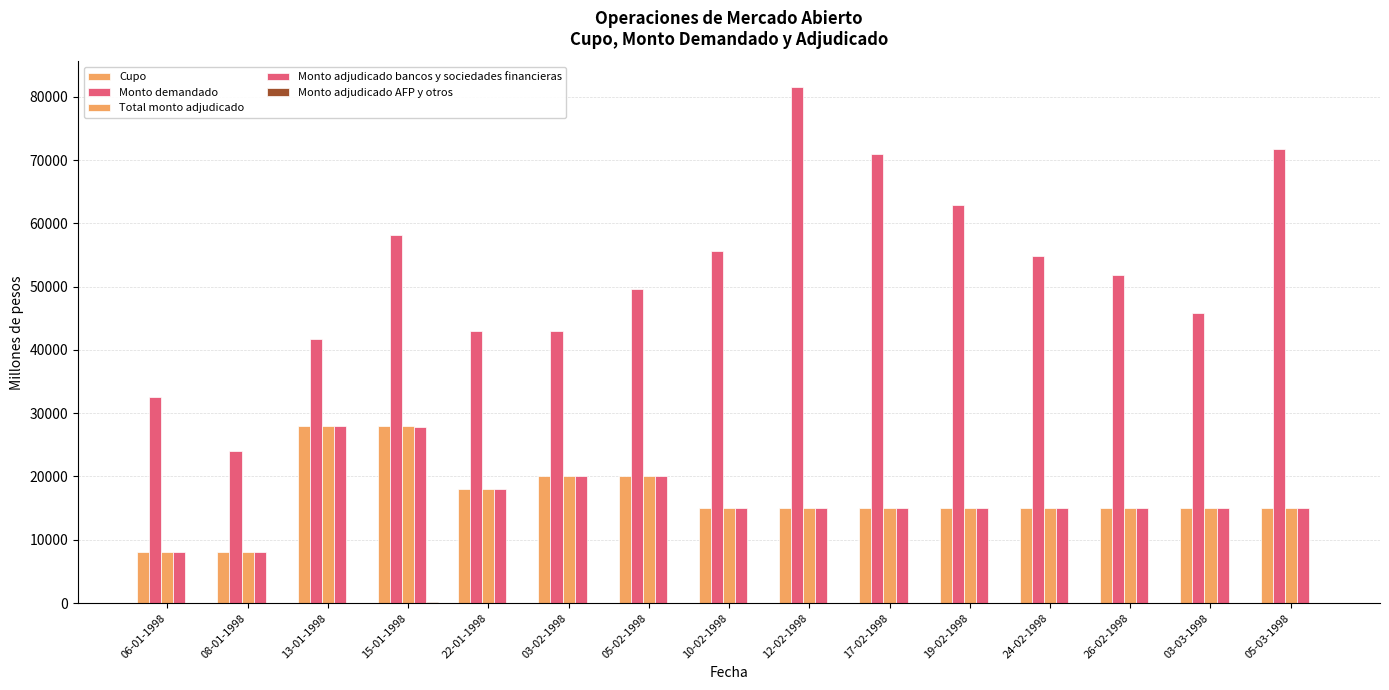

List the series in order of their peak value, highest first.

Monto demandado, Cupo, Total monto adjudicado, Monto adjudicado bancos y sociedades financieras, Monto adjudicado AFP y otros